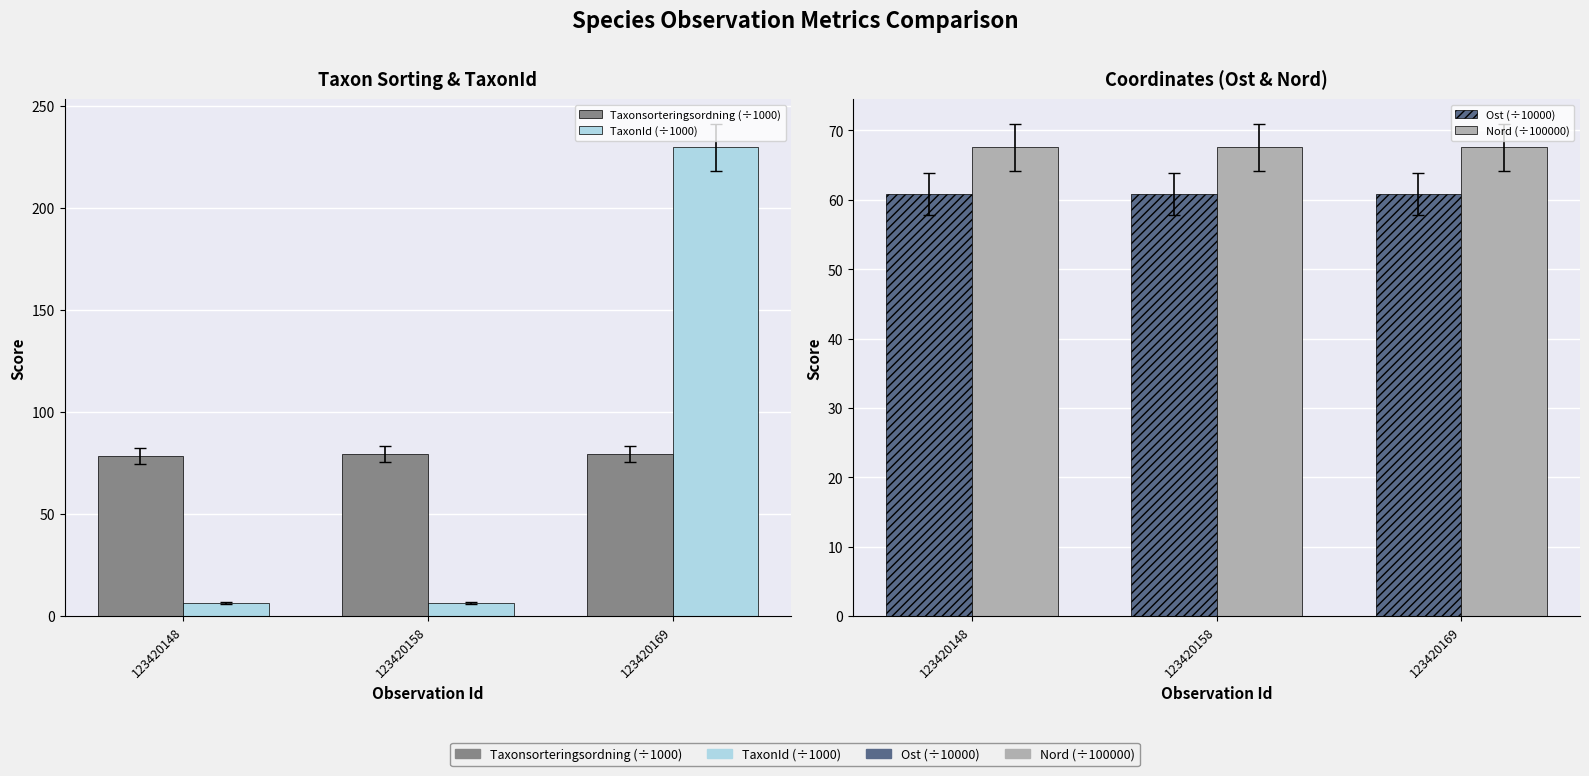

What is the minimum value for TaxonId (÷1000)?

6.4